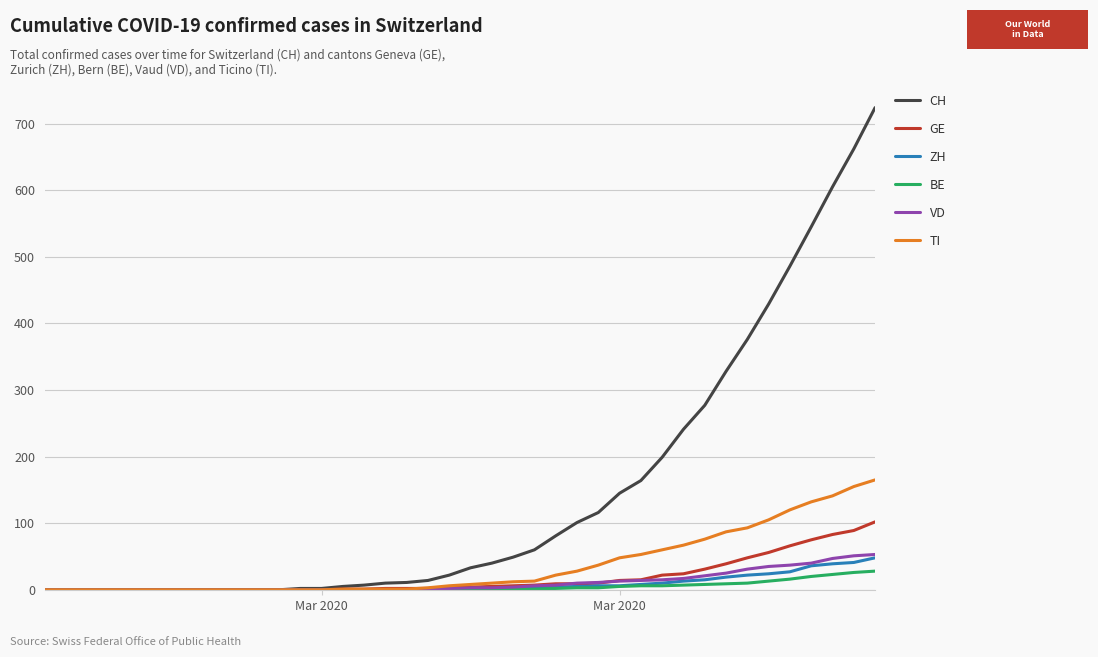

What is the greatest value displayed?

724